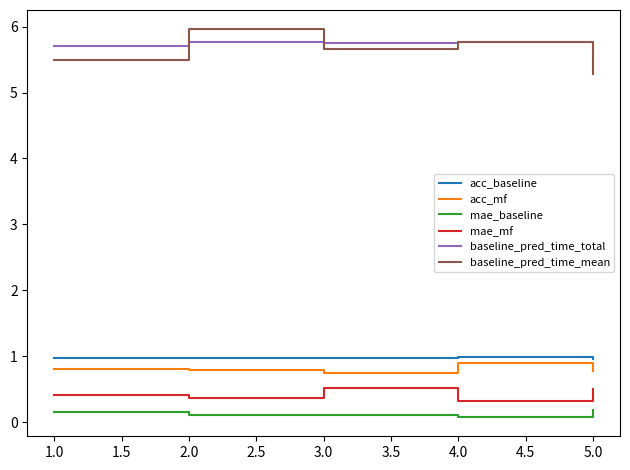

The value of acc_mf at 4.0 is 0.9. True or false?

True